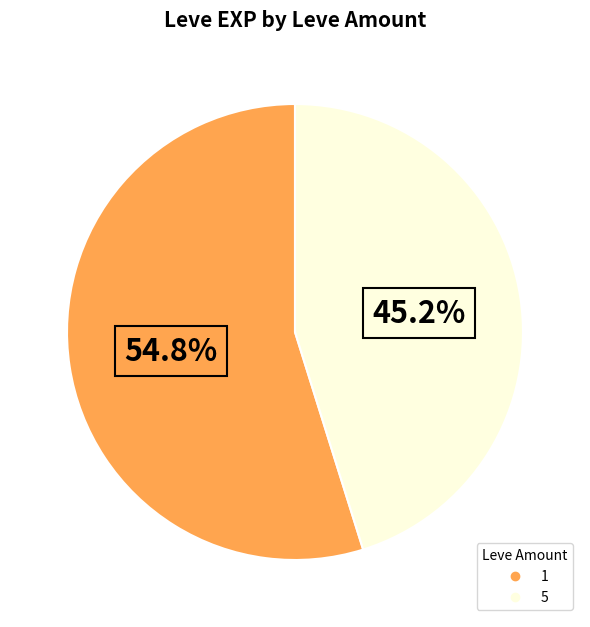

Is there a majority slice in this chart?

Yes